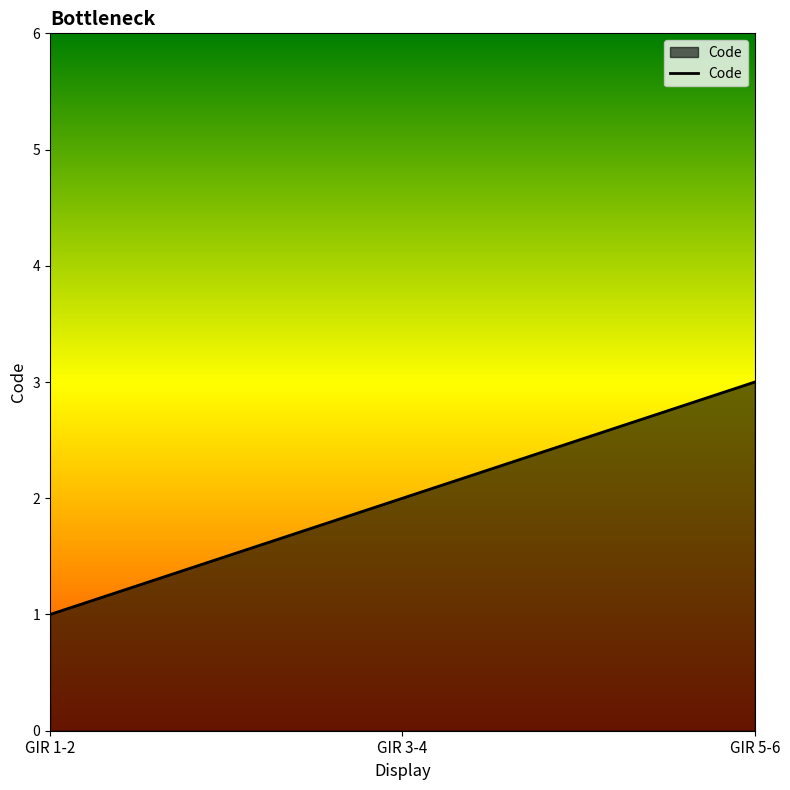

Reading right to left, extract all data points from this chart.

GIR 5-6=3	GIR 3-4=2	GIR 1-2=1